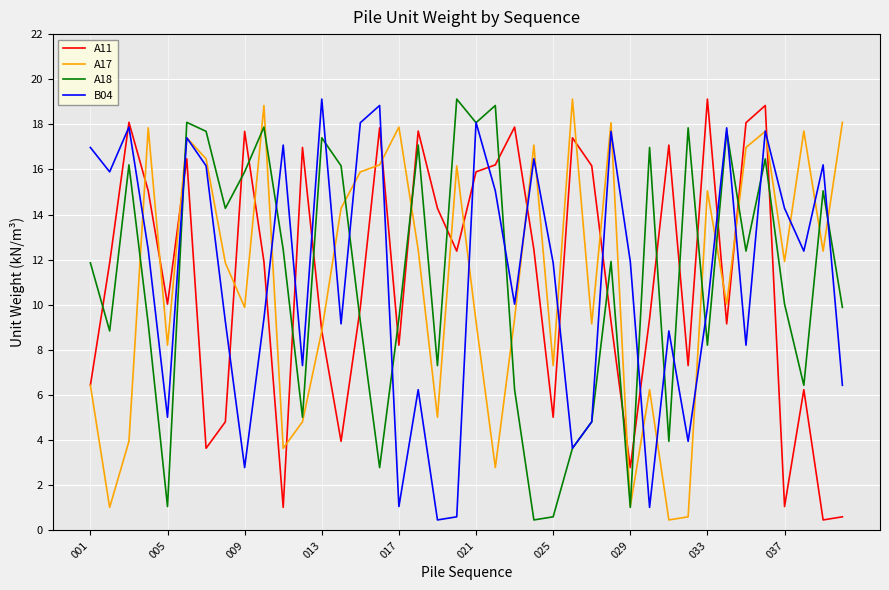

What is the greatest value displayed?

19.1